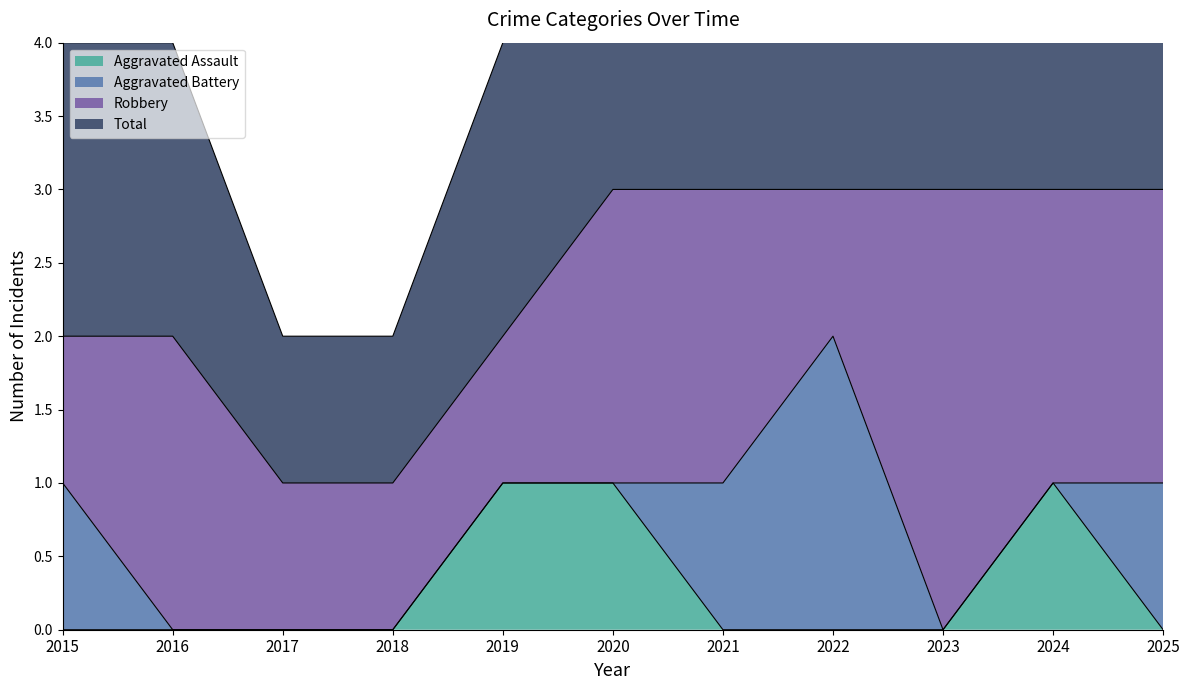

The value of Aggravated Assault at 2021 is 0. True or false?

True